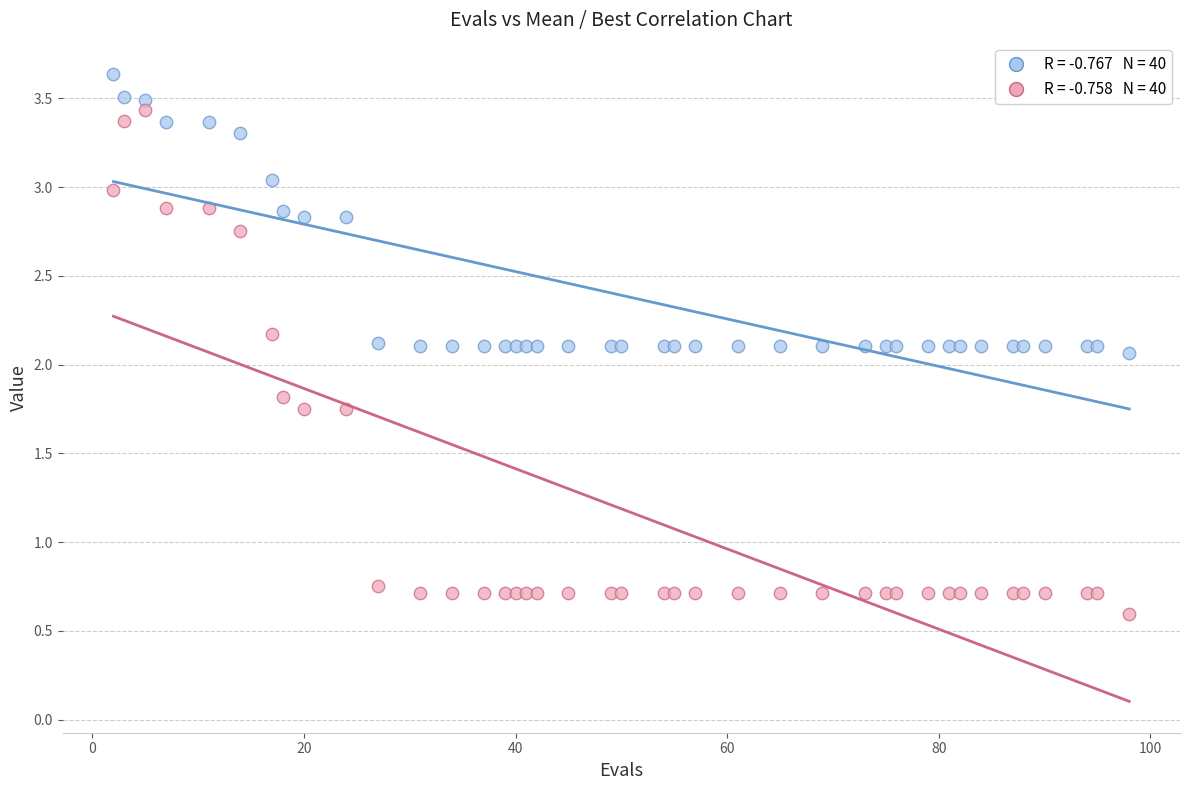

Across all series, what Y value is closest to 2?

2.1